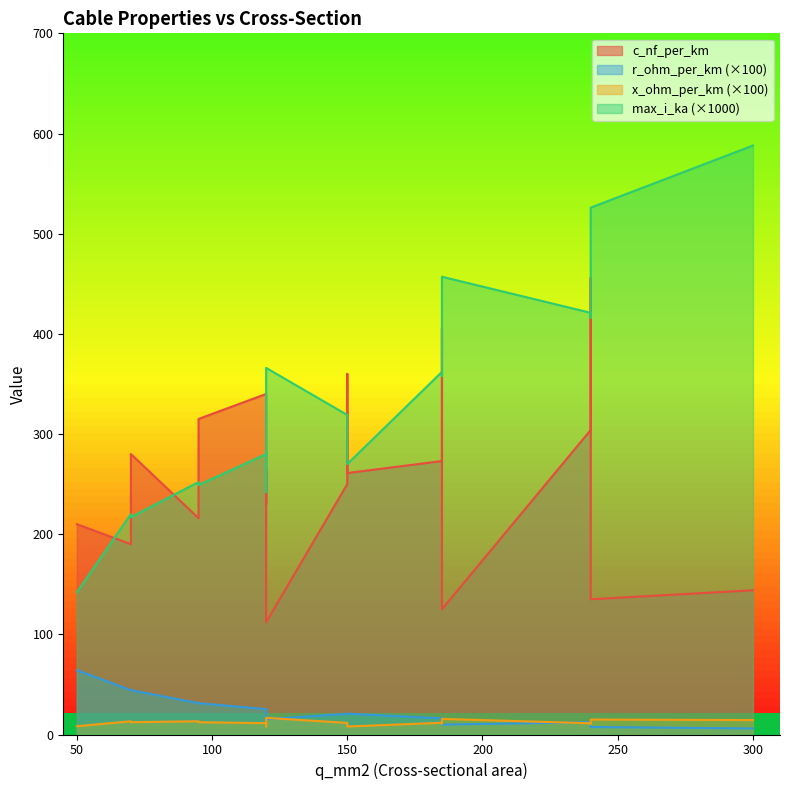

Is it true that c_nf_per_km equals 280.0 at 70?

True